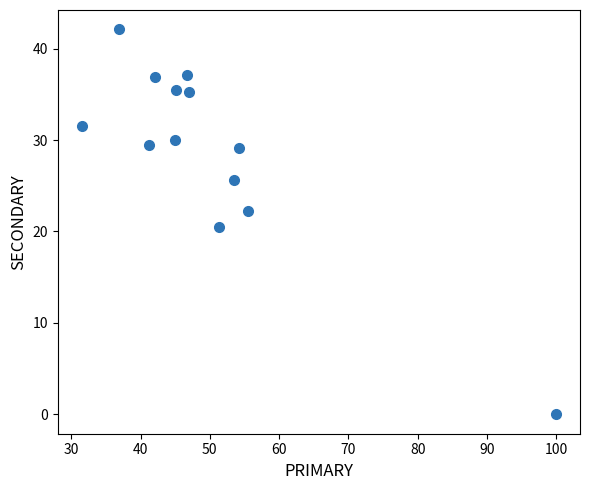

What is the range of Y values (max minus min)?

42.1